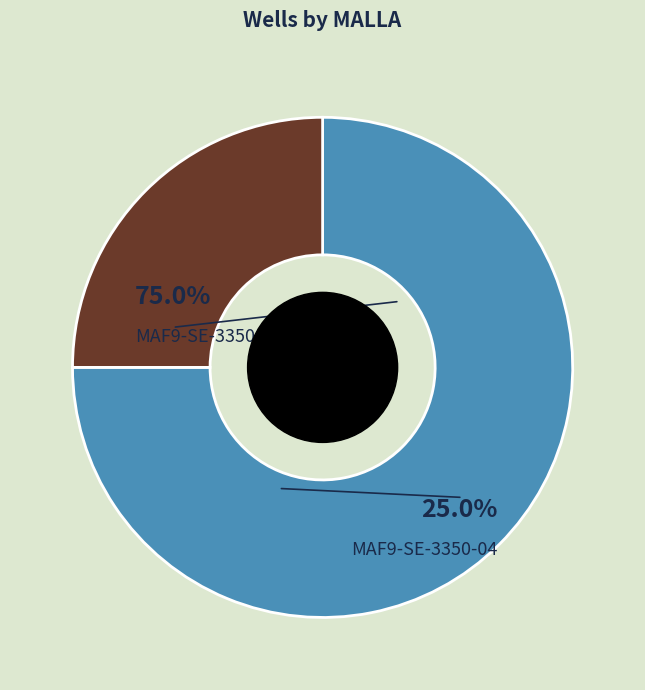

Which category has the biggest portion of the pie?

MAF9-SE-3350-02